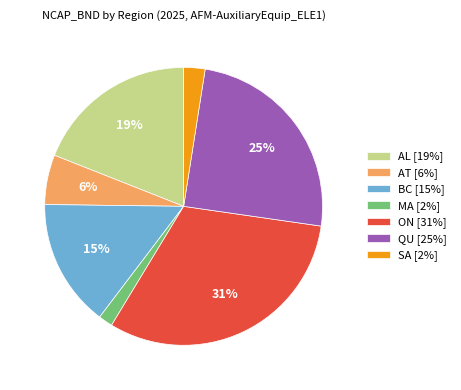

To the nearest percent, what percentage of the pie is SA?

2%